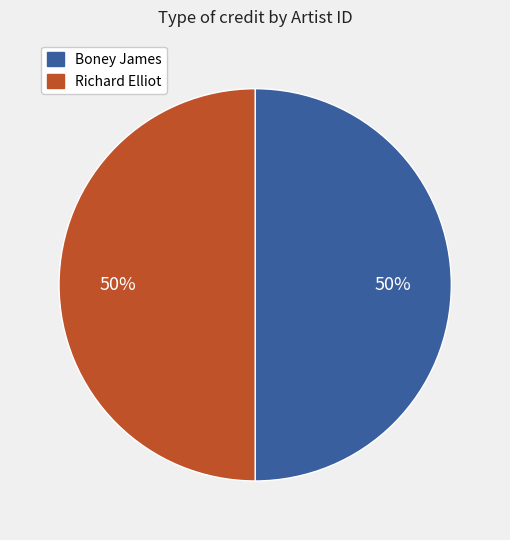

The Boney James slice represents 64% of the pie. True or false?

False